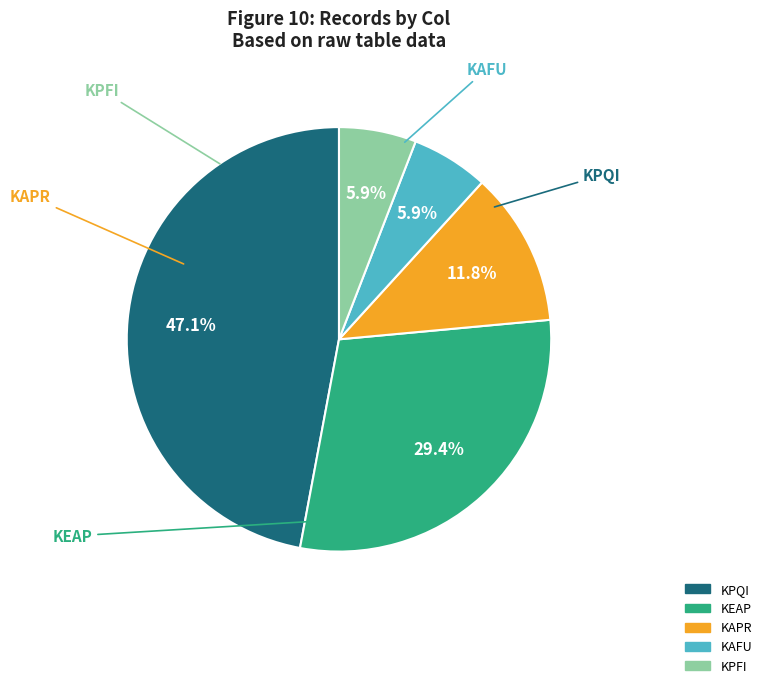

Combined, do KEAP and KAPR account for over 50%?

No